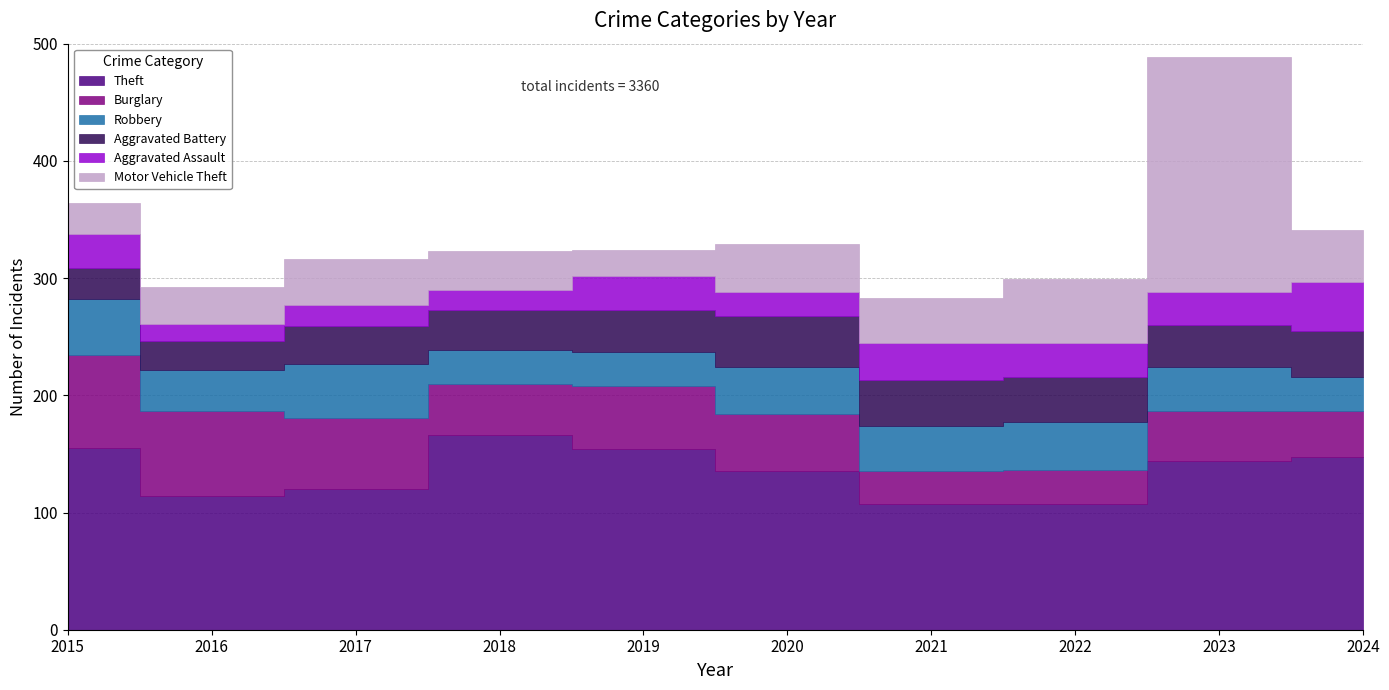

What is the lowest value of the Motor Vehicle Theft series?

22